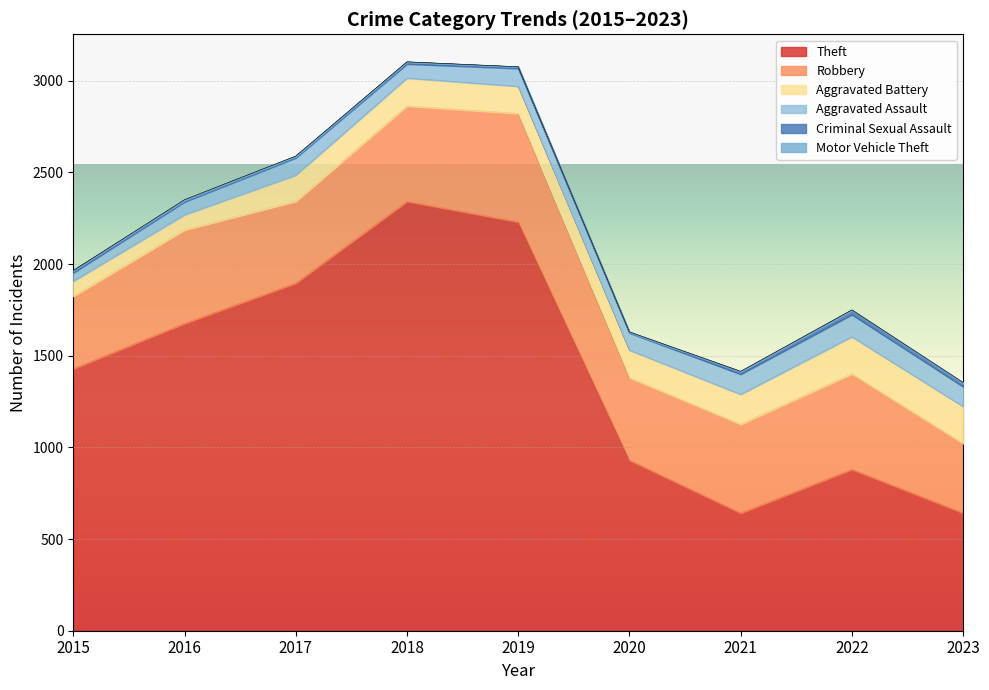

How many data points in Theft are above 1429?

4